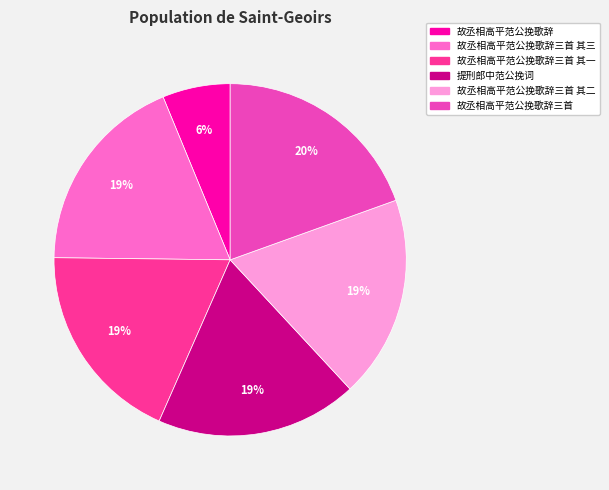

To the nearest percent, what is the average slice percentage?

17%